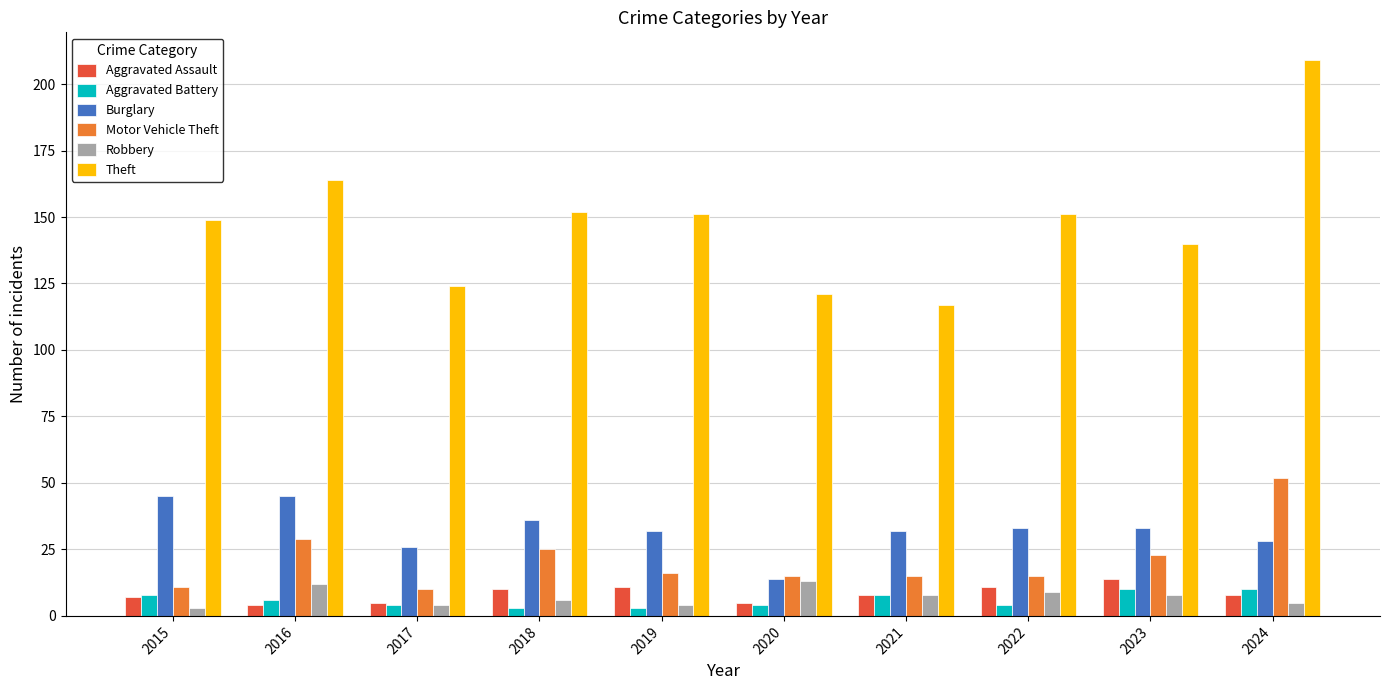

What is the value of the Aggravated Battery bar at the 3rd from the left?

4